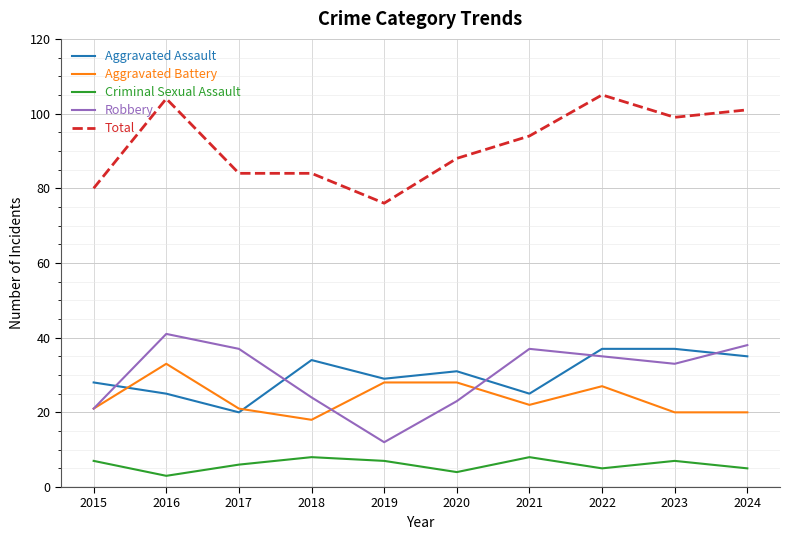

The value of Aggravated Battery at 2017 is 21. True or false?

True